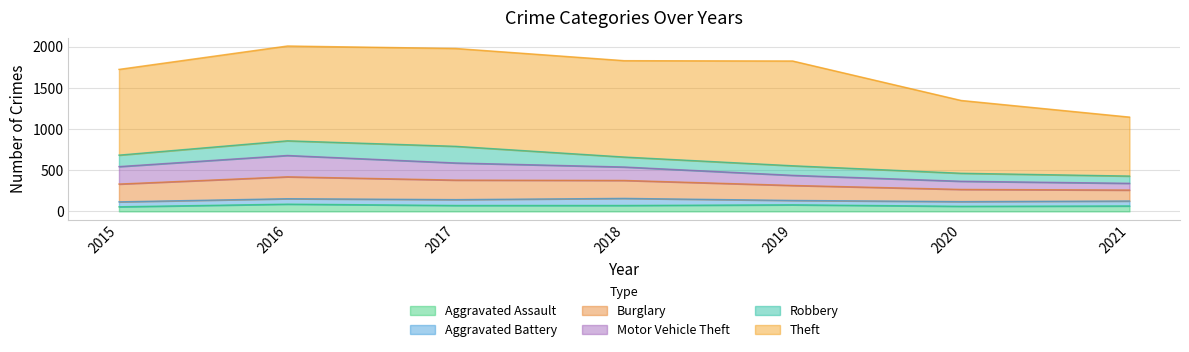

True or false: Motor Vehicle Theft and Aggravated Battery cross at least once.

False